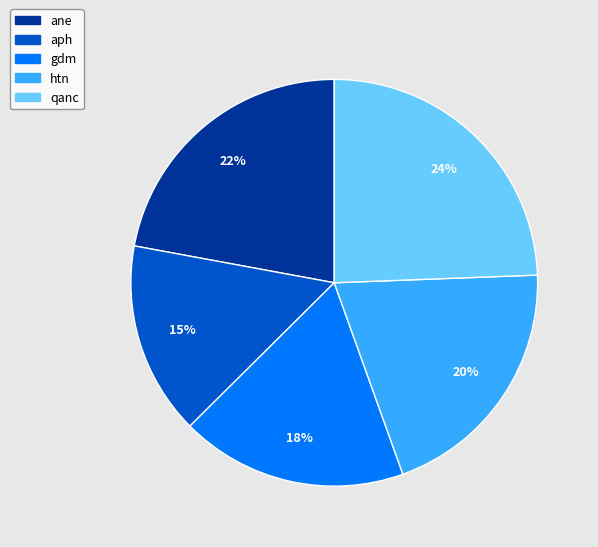

How many segments does this pie chart have?

5